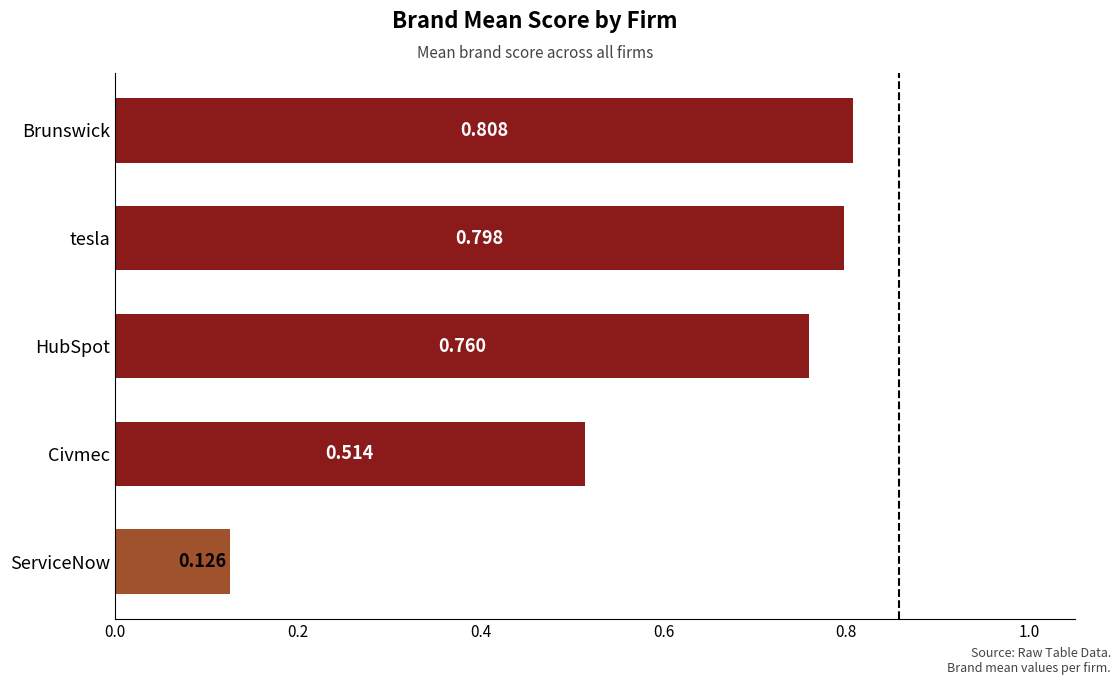

Between Civmec and Brunswick, which is larger?

Brunswick